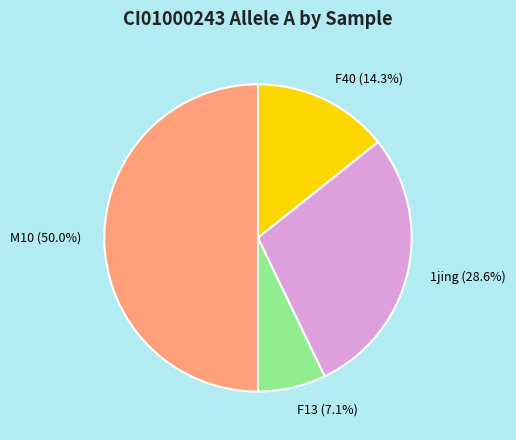

What is the ratio of the value at F40 (14.3%) to the value at F13 (7.1%)?

2.0